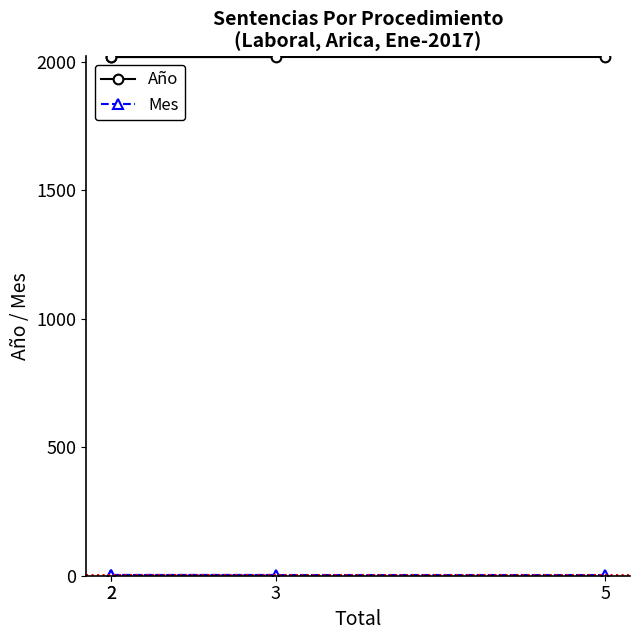

Does the chart display data point markers on the line(s)?

Yes